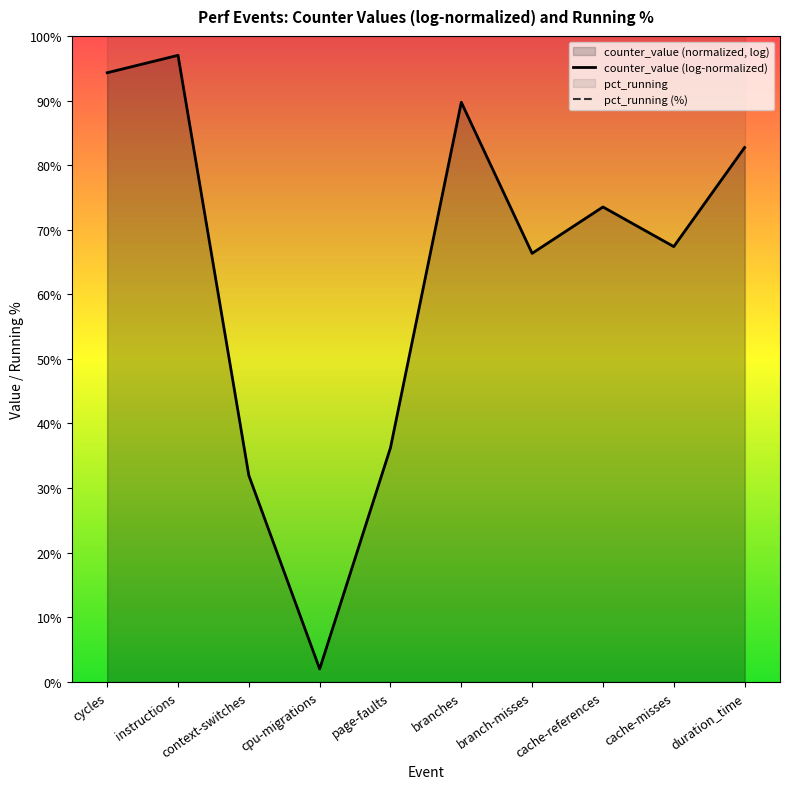

Which category has the highest value across all series?

cycles